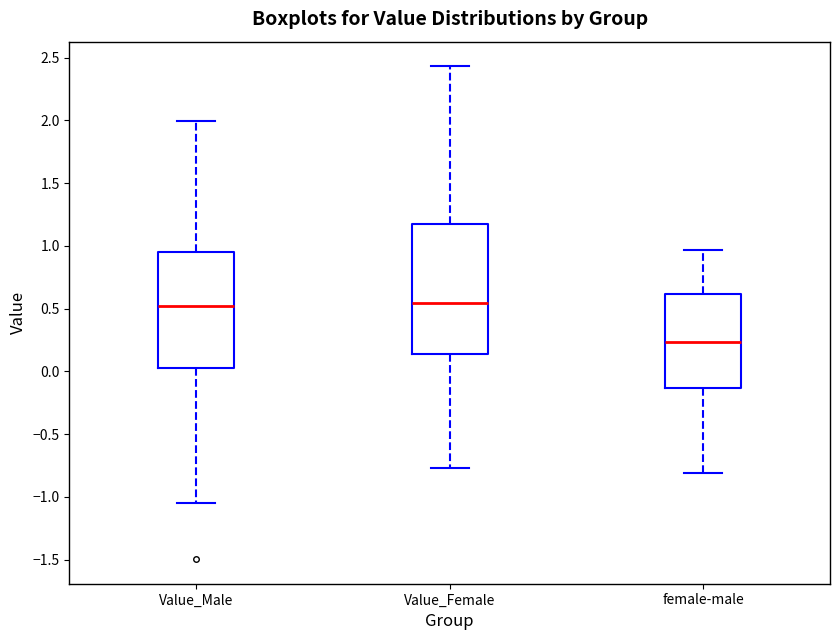

Reading left to right, transcribe this box plot: for each box, give where its median line is, the range the box spans, and where its two whiskers end, as read against the y-axis. The values are not printed on the chart, so give them approximately, as read against the axis.

Value_Male: median 0.50, box 0.05 to 0.95, whiskers -1.05 to 2.00
Value_Female: median 0.55, box 0.15 to 1.20, whiskers -0.75 to 2.45
female-male: median 0.25, box -0.15 to 0.60, whiskers -0.80 to 0.95